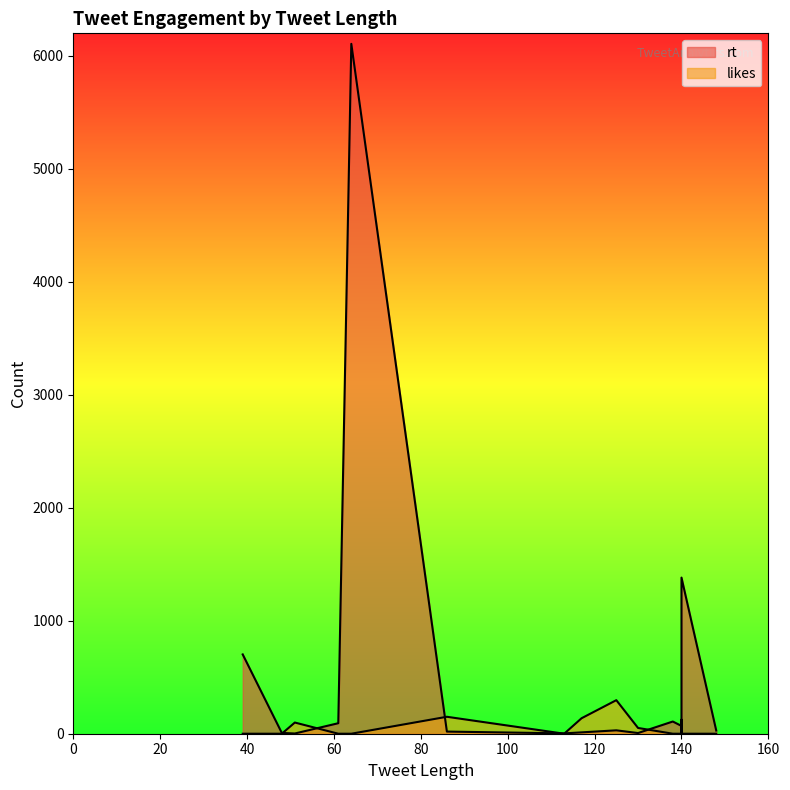

What is the label of the 16th point from the right?

140